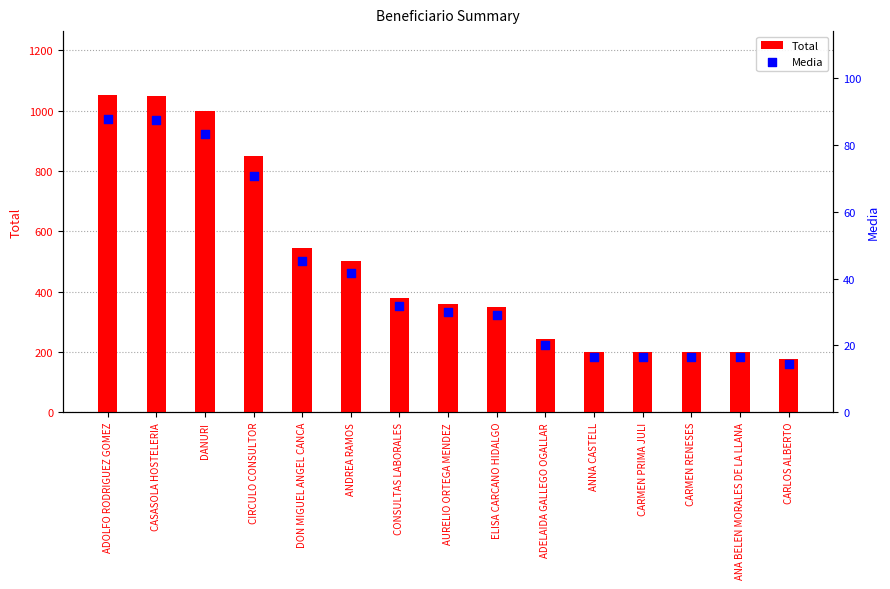

Which series has the largest total across all categories?

Total